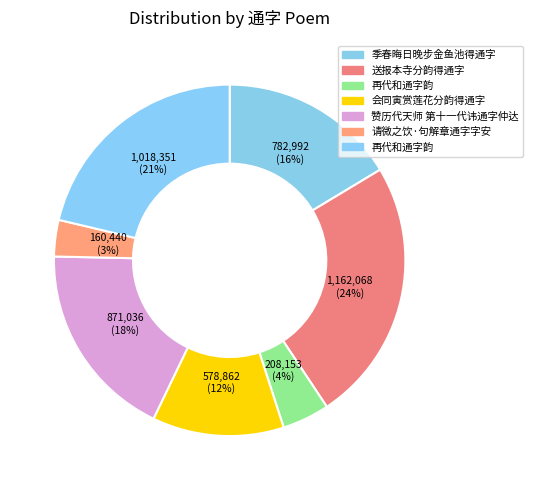

How many segments does this pie chart have?

7